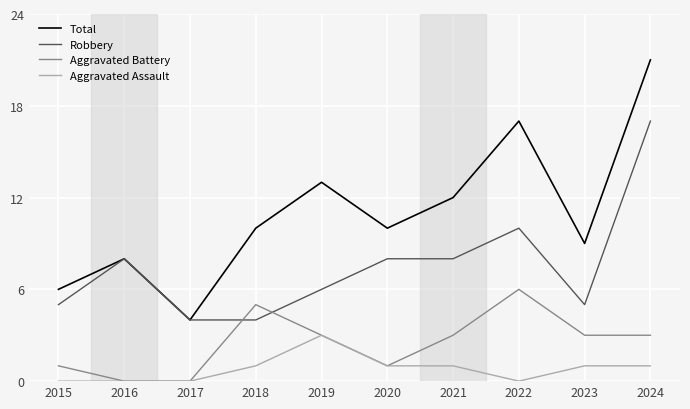

Which series has the largest range (max minus min)?

Total